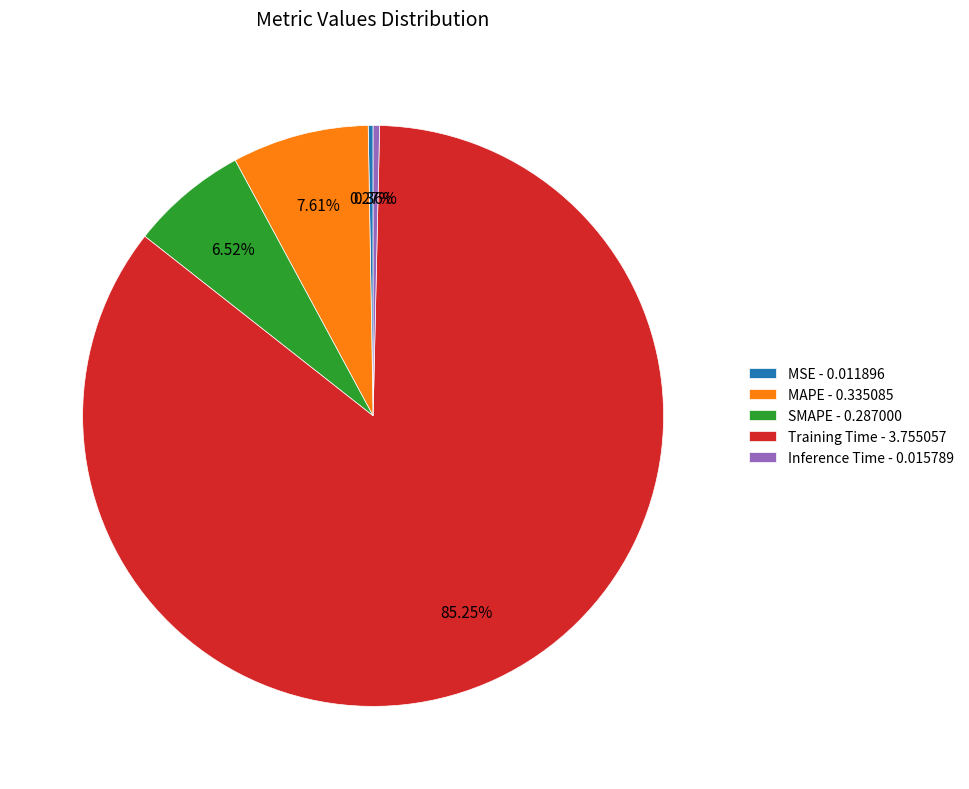

Does any single category account for the majority?

Yes